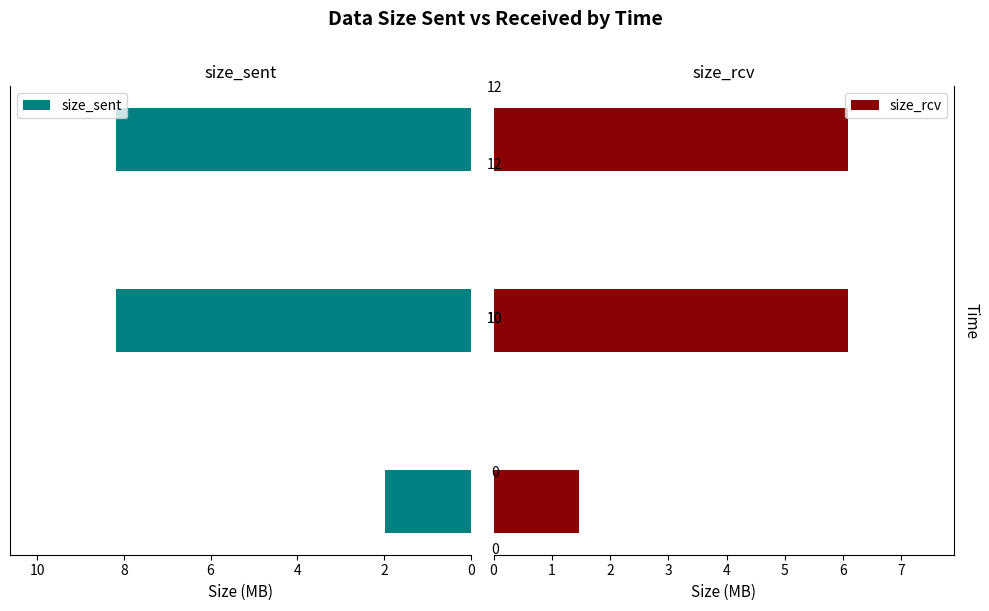

At 0, list the series in order from smallest to largest.

size_rcv, size_sent